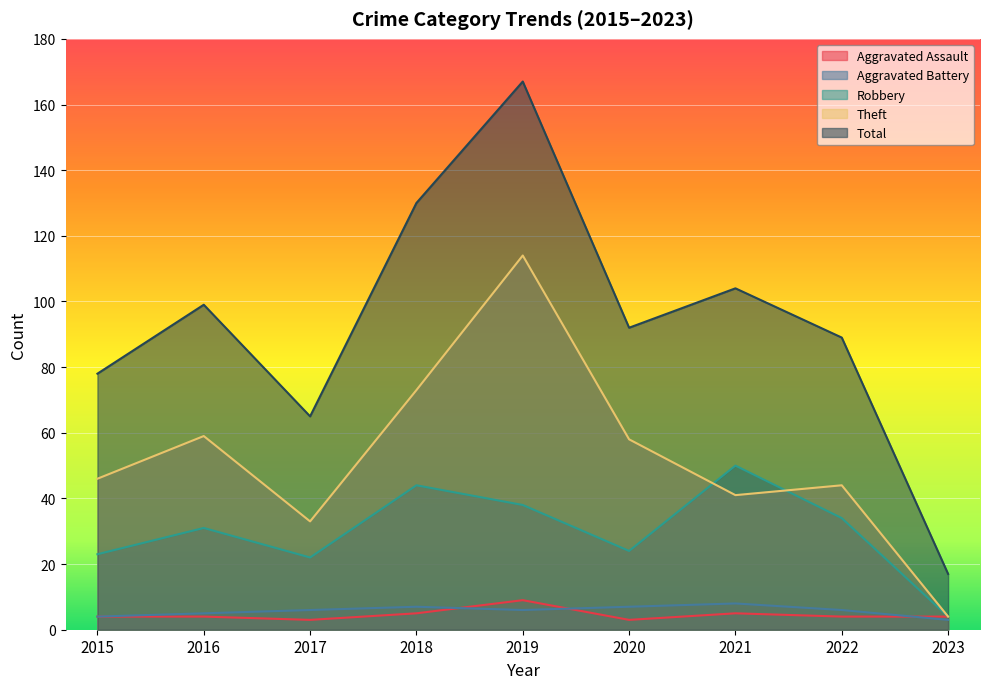

At how many categories does at least one series exceed 6?

9